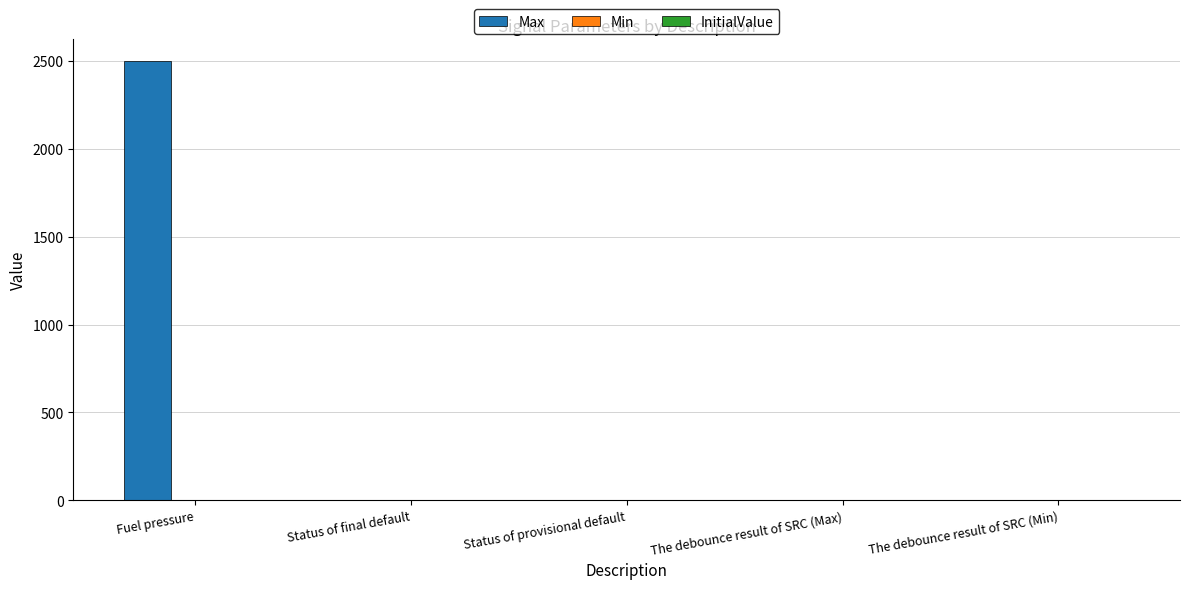

What is the sum of all values?

2504